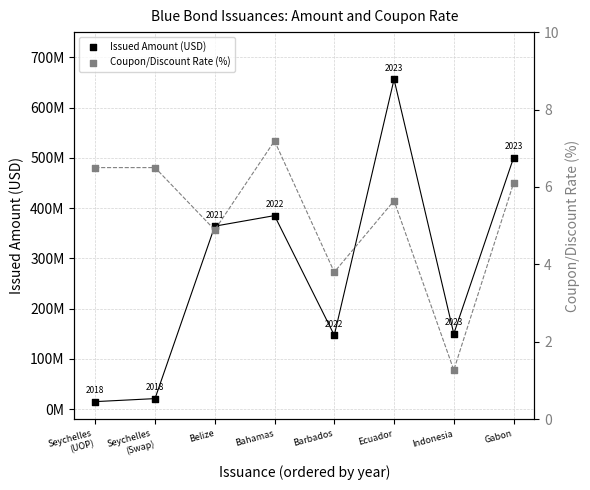

Is the value of Issued Amount (USD) at Indonesia greater than the value of Coupon/Discount Rate (%) at Seychelles
(UOP)?

Yes